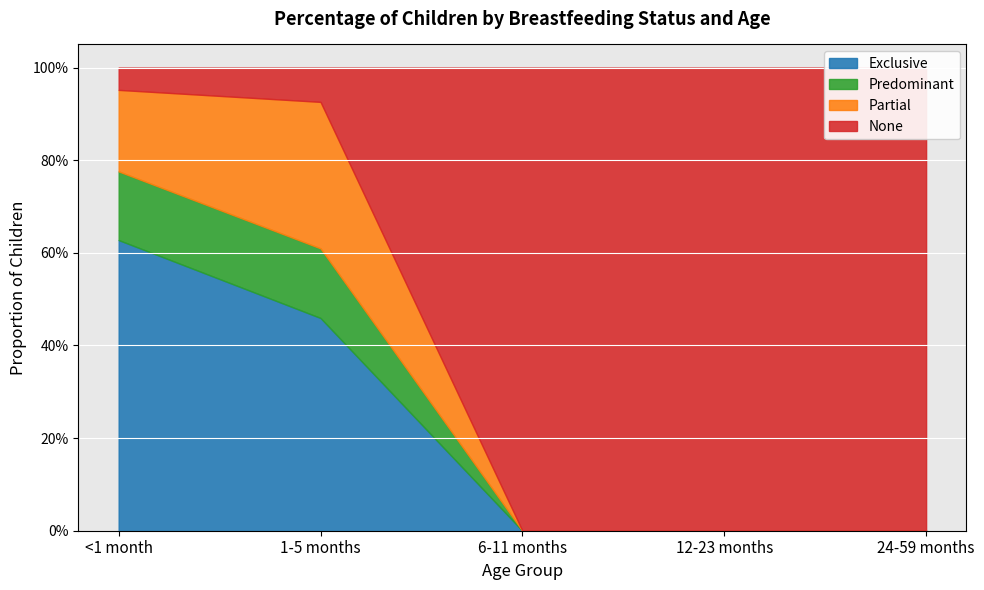

Which series changed the most between <1 month and 1-5 months?

Exclusive